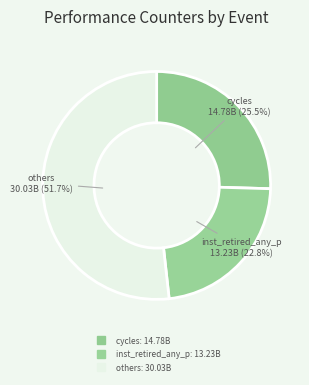

Count the number of slices in the pie.

3